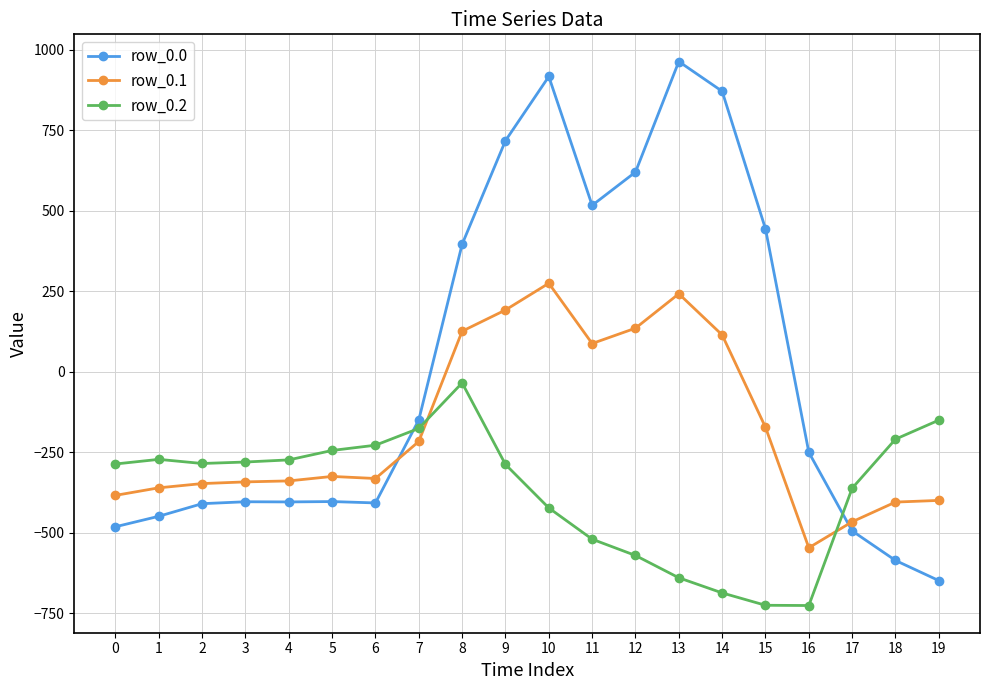

Rank the series at 8 from highest to lowest value.

row_0.0, row_0.1, row_0.2